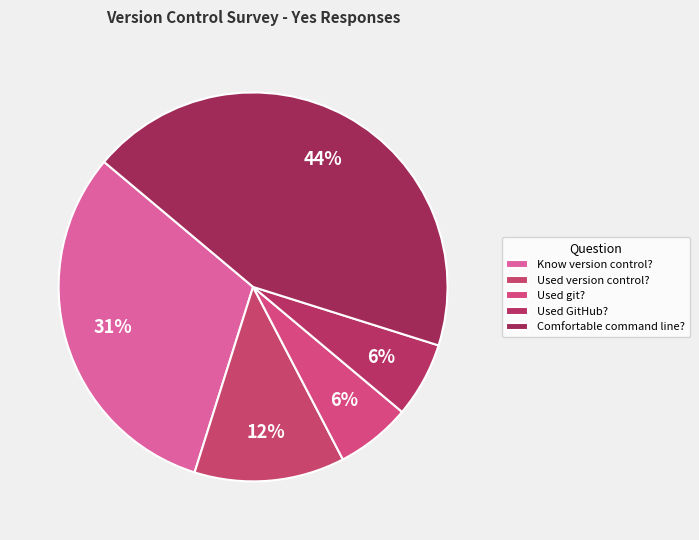

How many slices are in this pie chart?

5